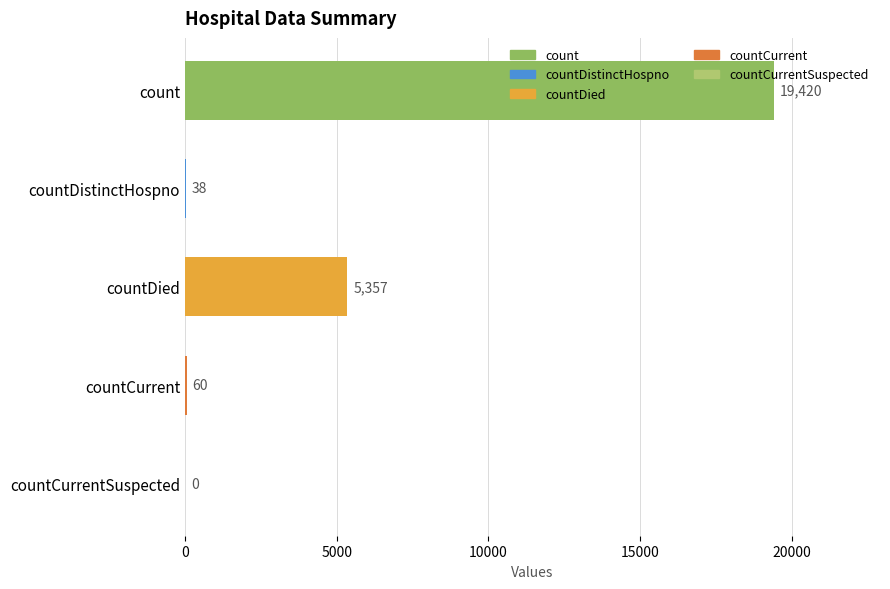

What is the sum of all values?

24875